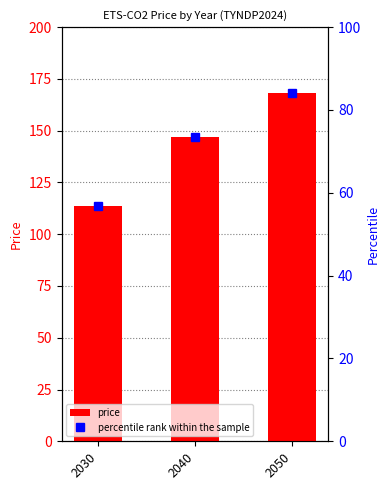

What is the sum of the percentile rank within the sample values at 2030 and 2050?

140.7